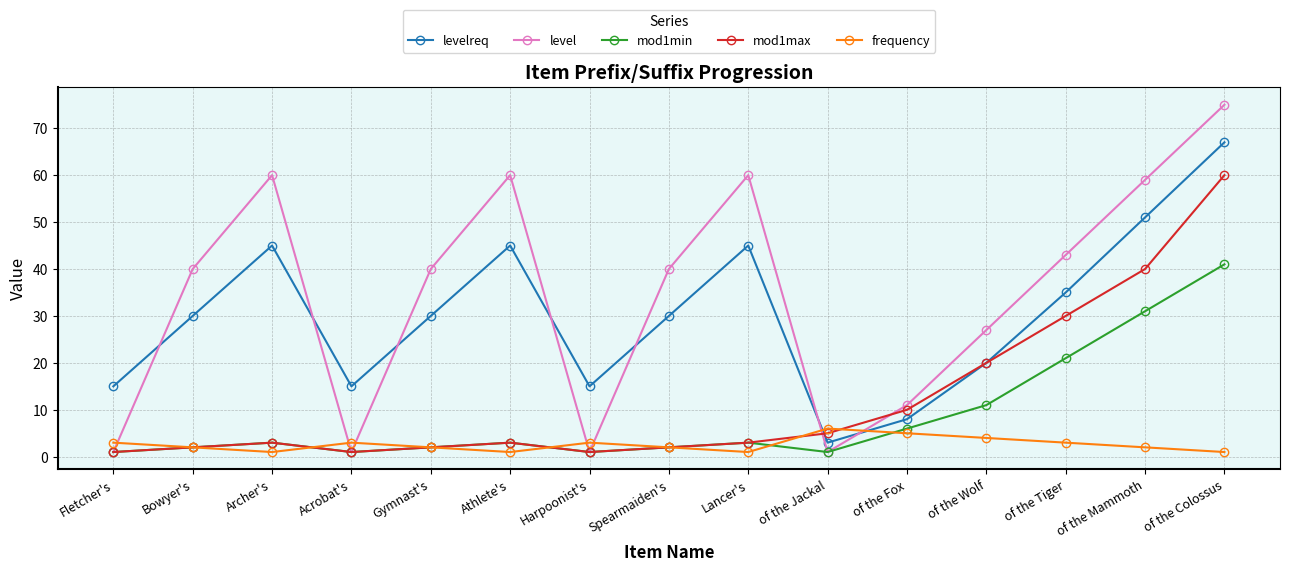

True or false: level has a value of 83 at Athlete's.

False